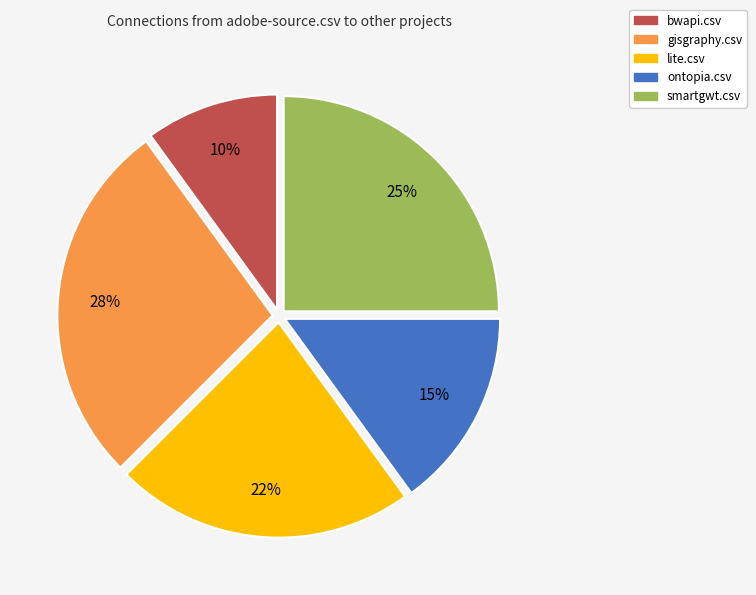

To the nearest percent, what is the average slice percentage?

20%